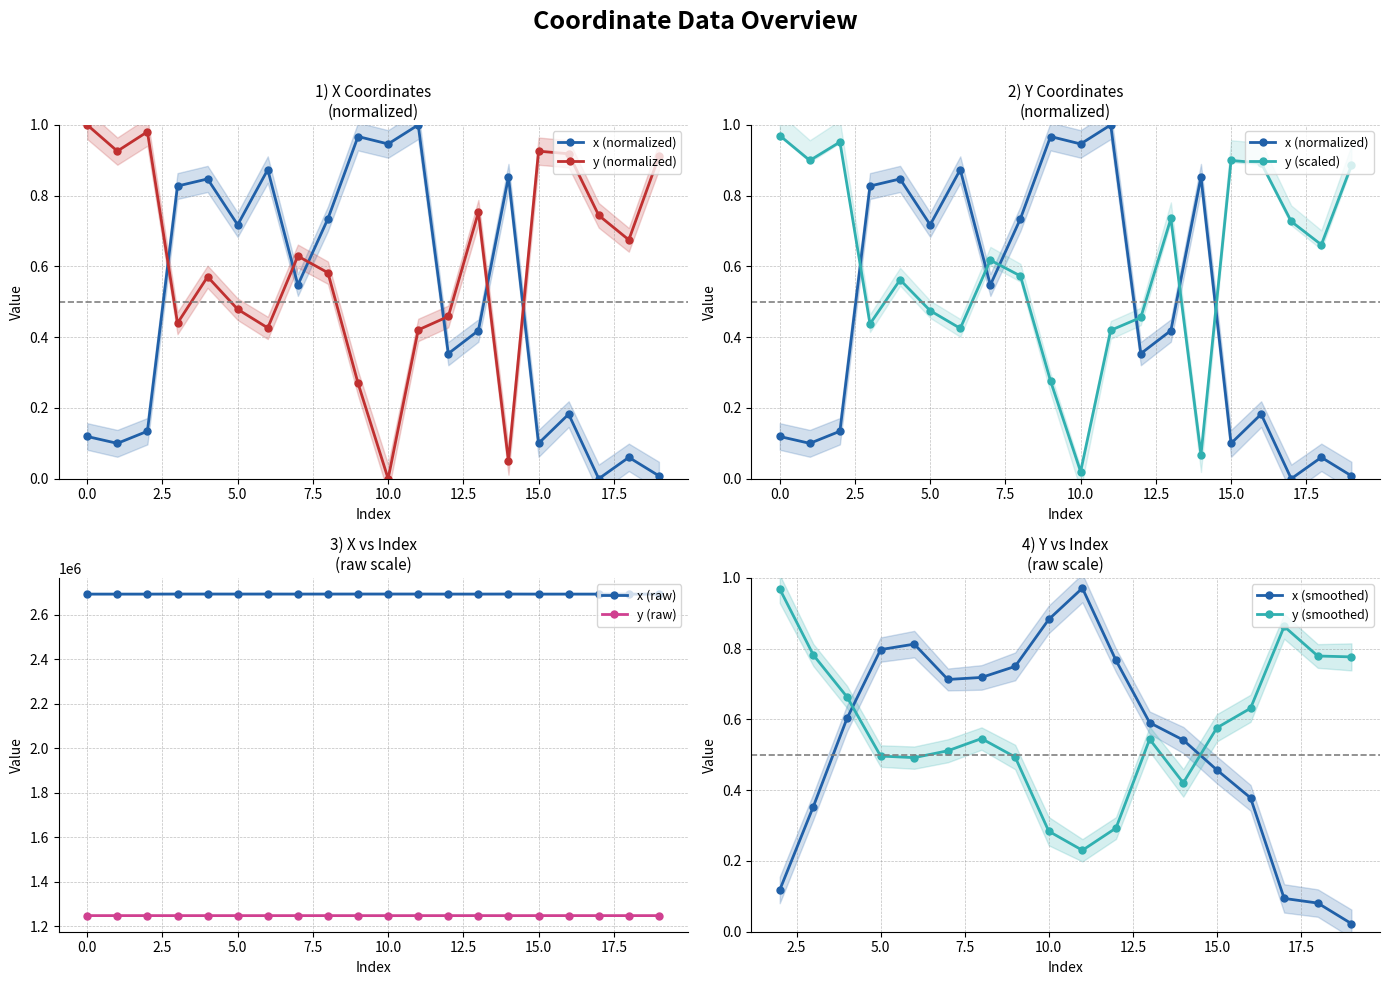

What is the sum of the y values at 2 and 1?

1.9